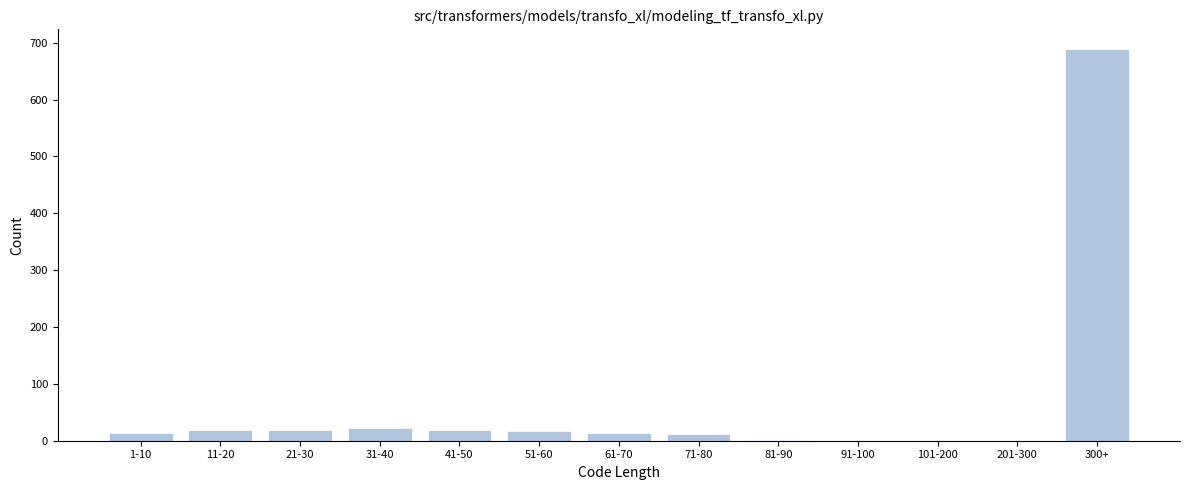

Between 201-300 and 21-30, which is larger?

21-30